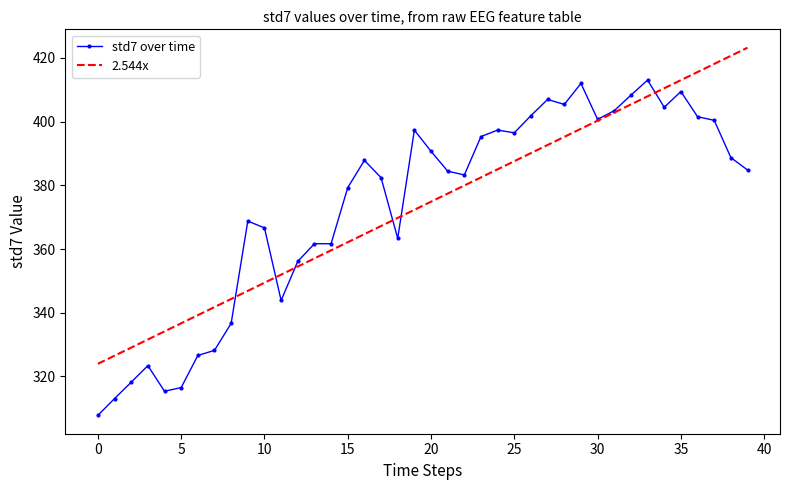

What is the average value of the 2.544x series?

373.6